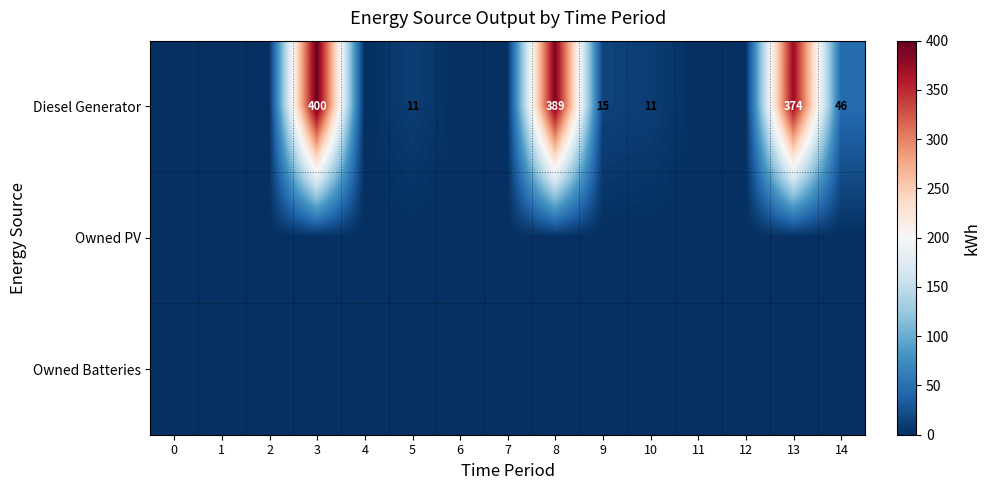

At how many categories does at least one series exceed 79?

3